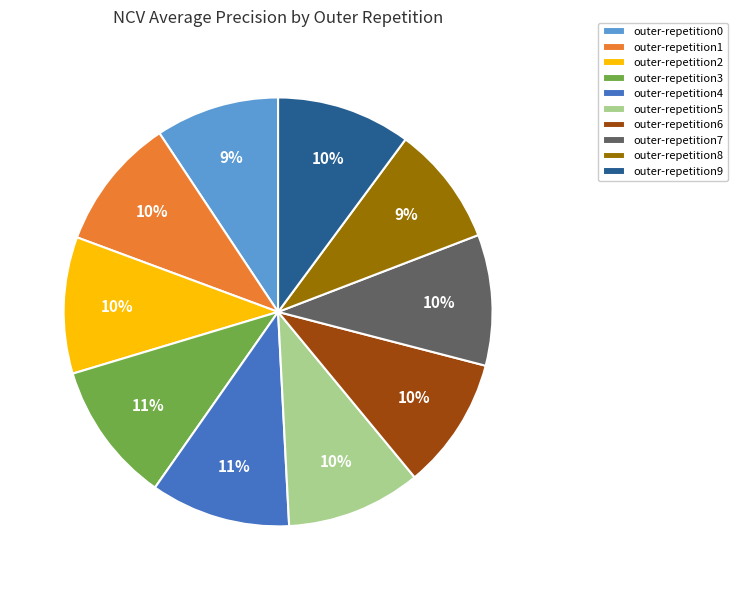

Is the sum of outer-repetition2 and outer-repetition6 greater than half?

No